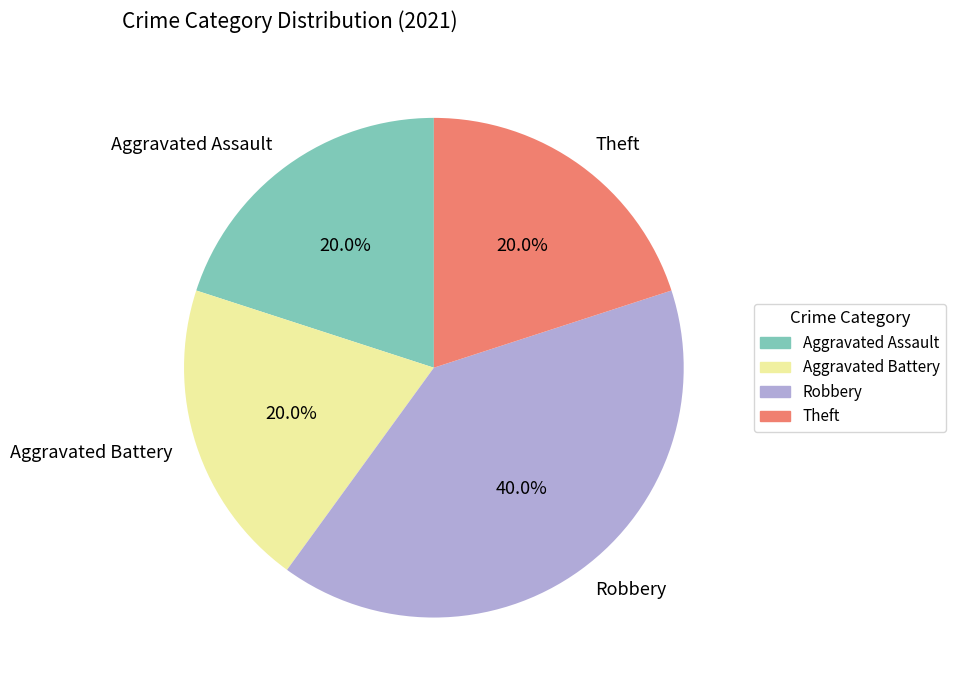

Is there a majority slice in this chart?

No